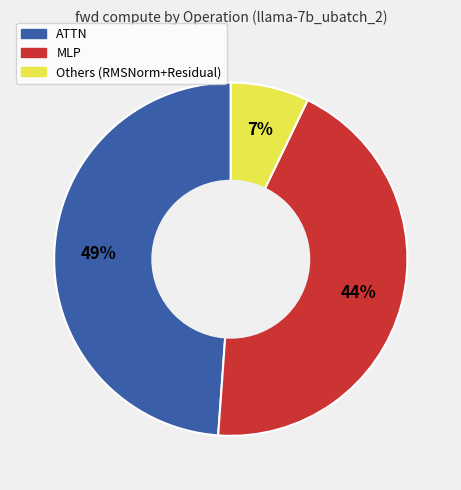

Is there any slice that represents more than half of the pie?

No